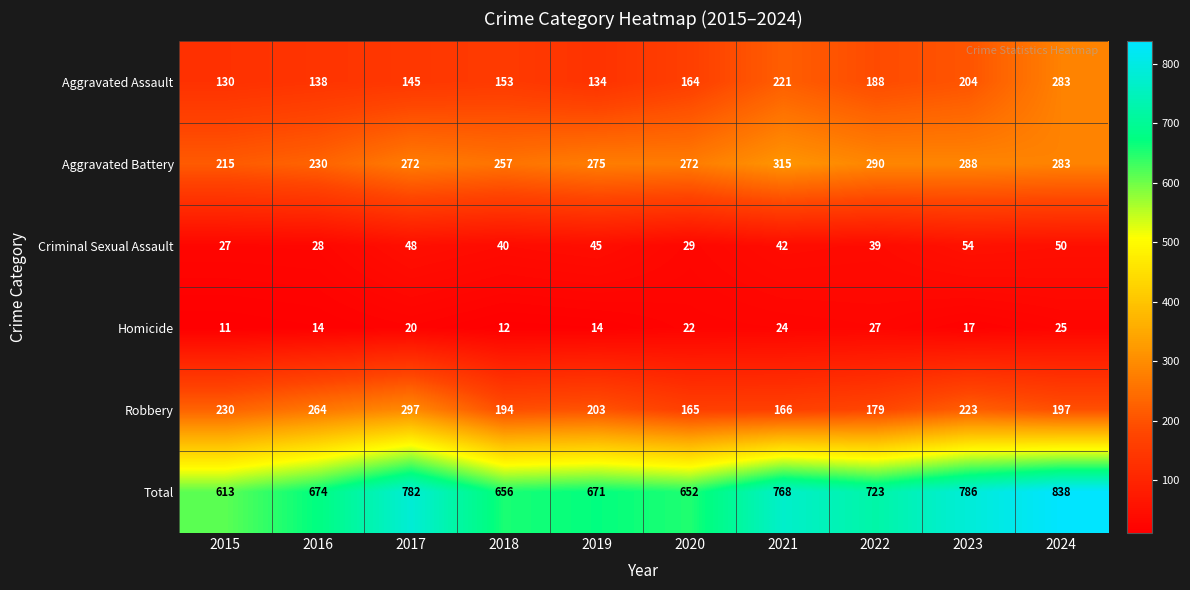

Count the number of categories in the chart.

10